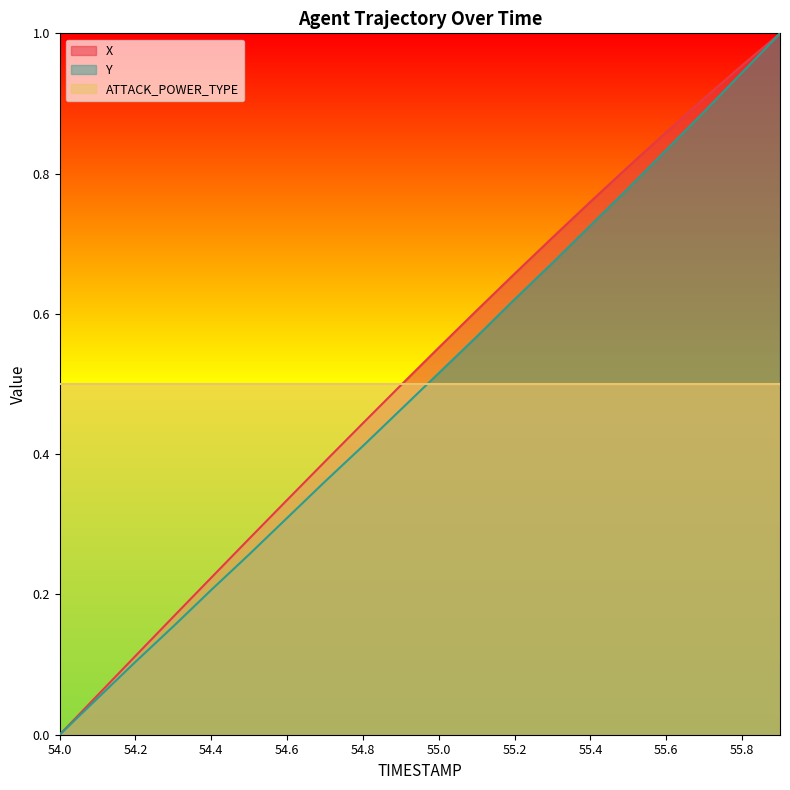

Does the chart display data point markers on the line(s)?

No